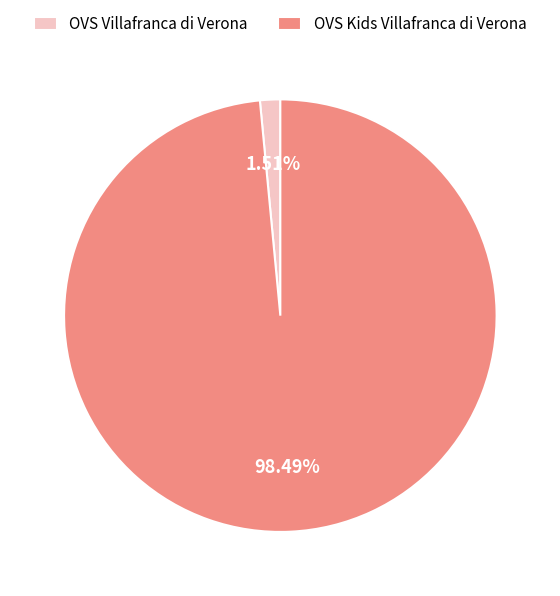

What is the smallest slice in the pie chart?

OVS Villafranca di Verona